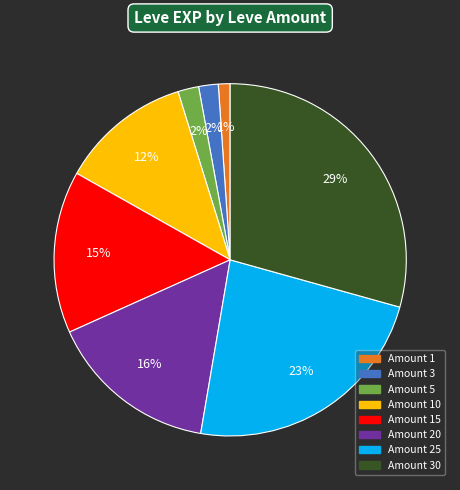

To the nearest percent, what is the difference between the largest and smallest slice percentages?

28%